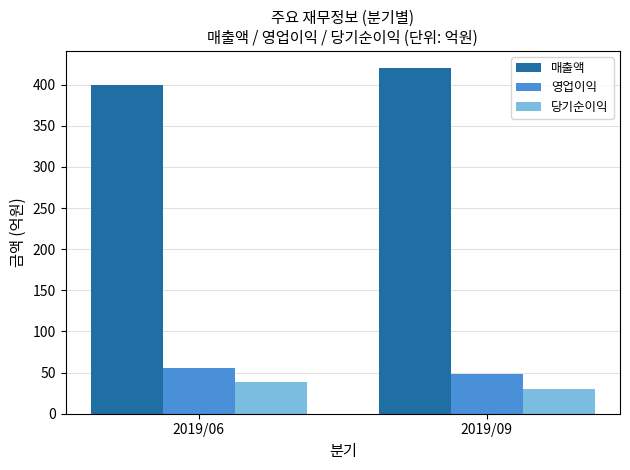

List the series in order of their peak value, highest first.

매출액, 영업이익, 당기순이익